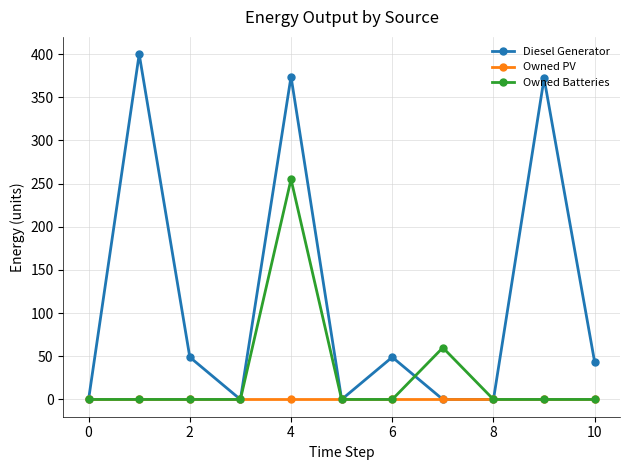

What is the value of the Diesel Generator point at the 5th from the left?

374.0